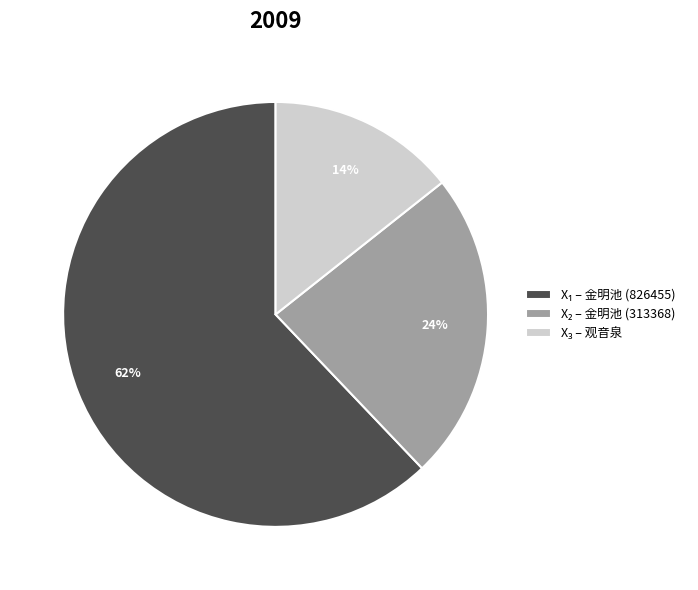

To the nearest percent, what is the difference between the largest and smallest slice percentages?

48%